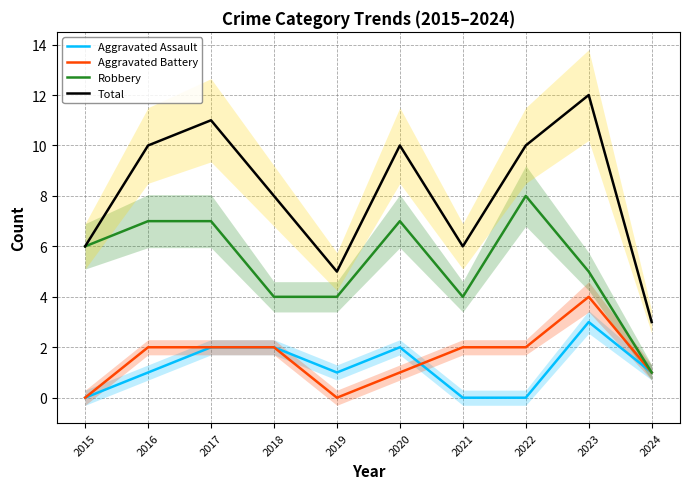

At which label does Total reach its minimum?

2024